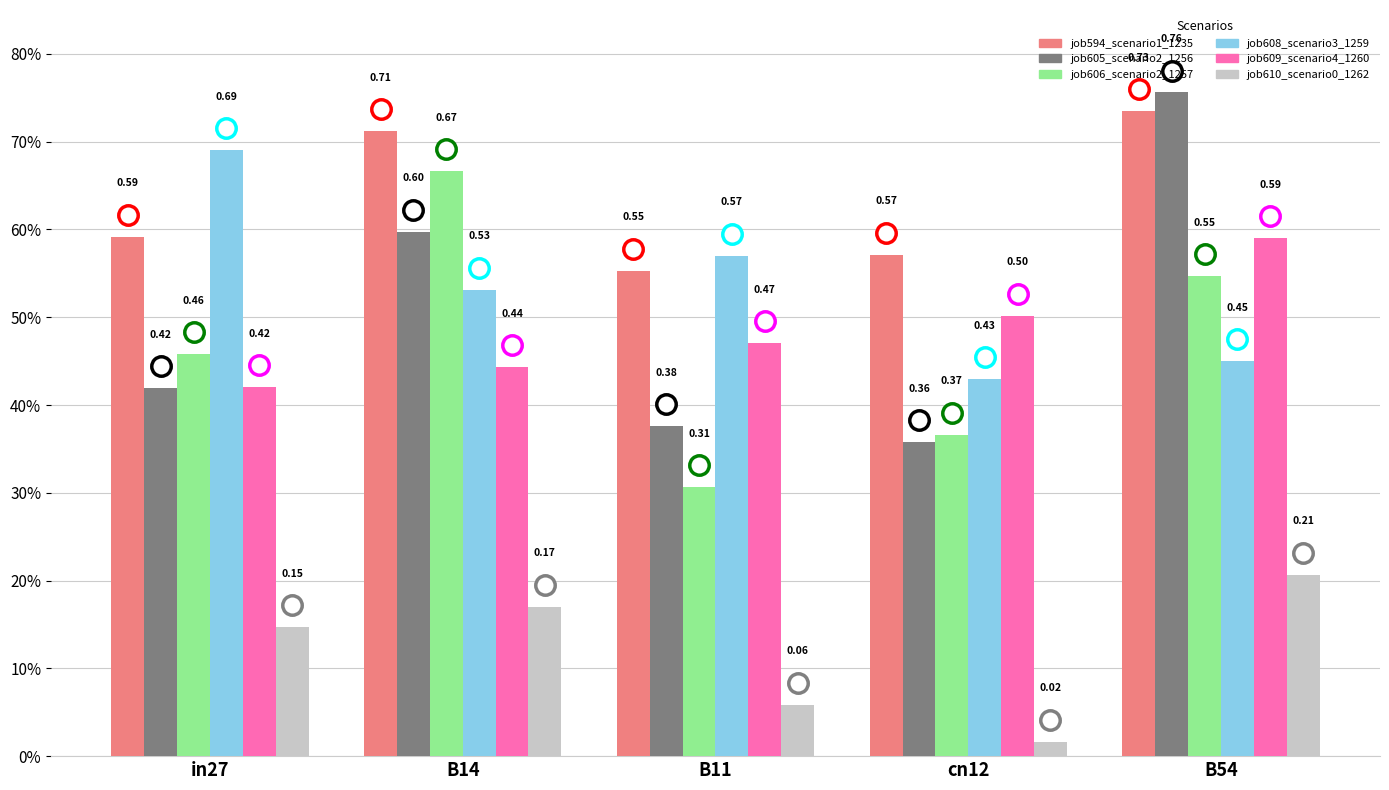

Are the bars horizontal?

No